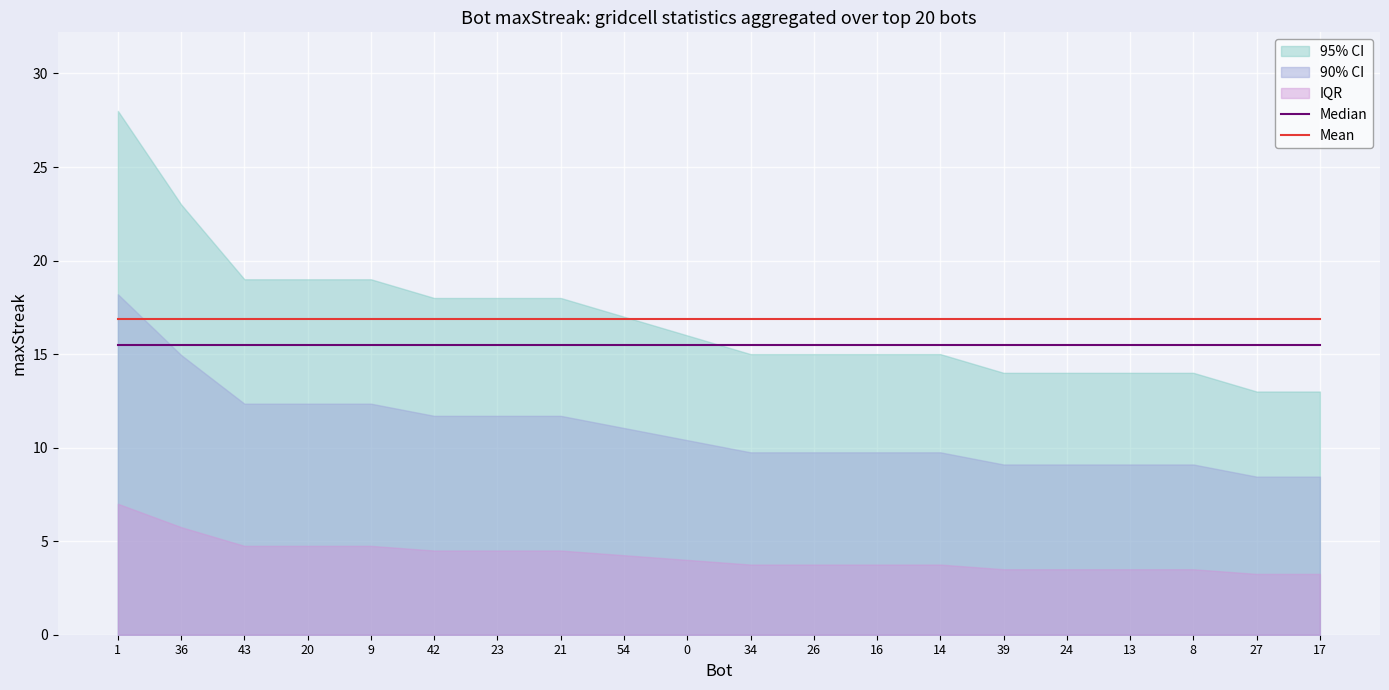

True or false: Median has a value of 15.5 at 34.

True